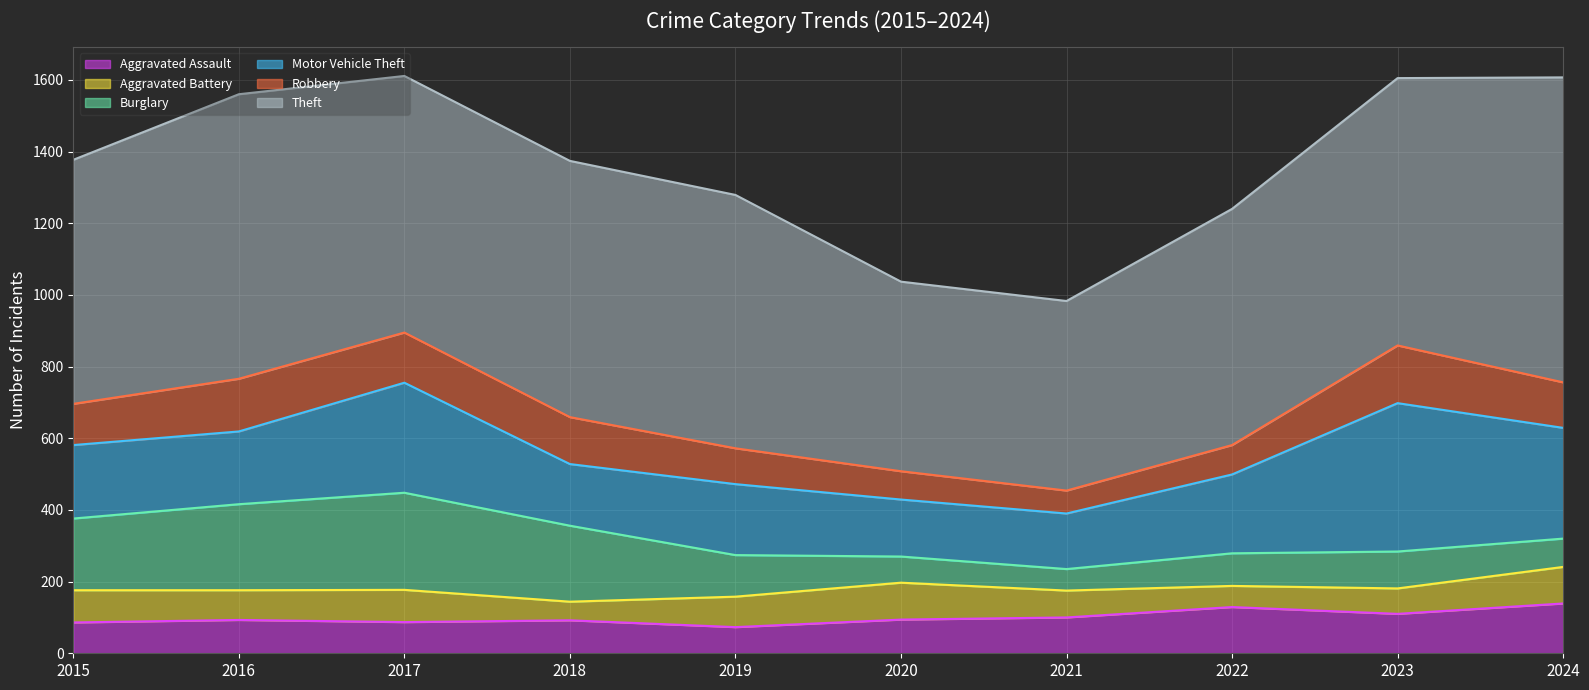

Which series changed the most between 2021 and 2024?

Theft